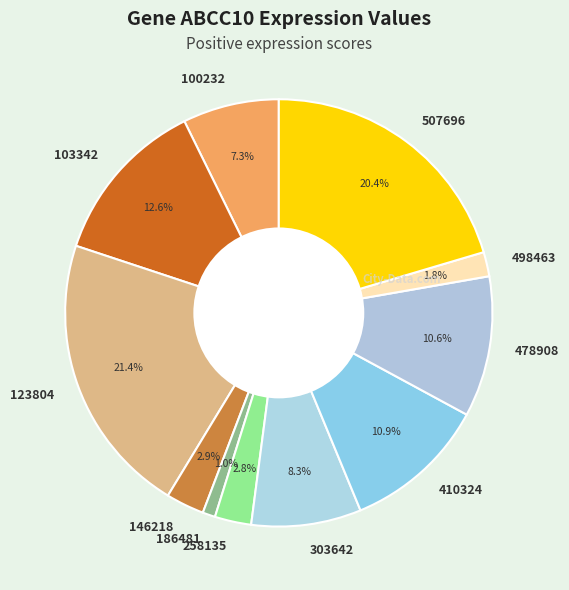

The 478908 slice represents 11% of the pie. True or false?

True